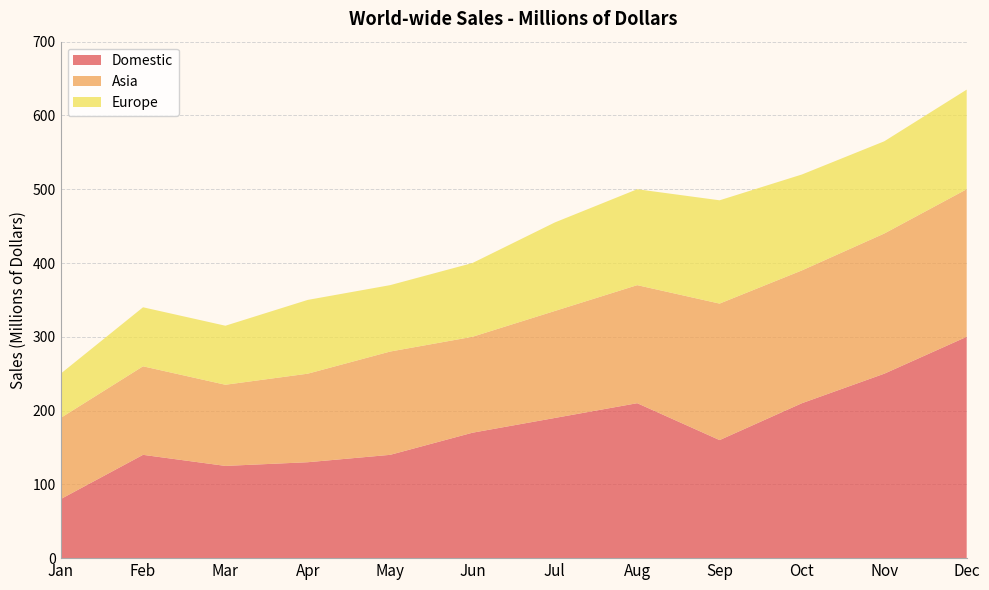

Reading left to right, transcribe all the data shown in this chart.

Domestic: Jan=80	Feb=140	Mar=125	Apr=130	May=140	Jun=170	Jul=190	Aug=210	Sep=160	Oct=210	Nov=250	Dec=300
Asia: Jan=110	Feb=120	Mar=110	Apr=120	May=140	Jun=130	Jul=145	Aug=160	Sep=185	Oct=180	Nov=190	Dec=200
Europe: Jan=60	Feb=80	Mar=80	Apr=100	May=90	Jun=100	Jul=120	Aug=130	Sep=140	Oct=130	Nov=125	Dec=135